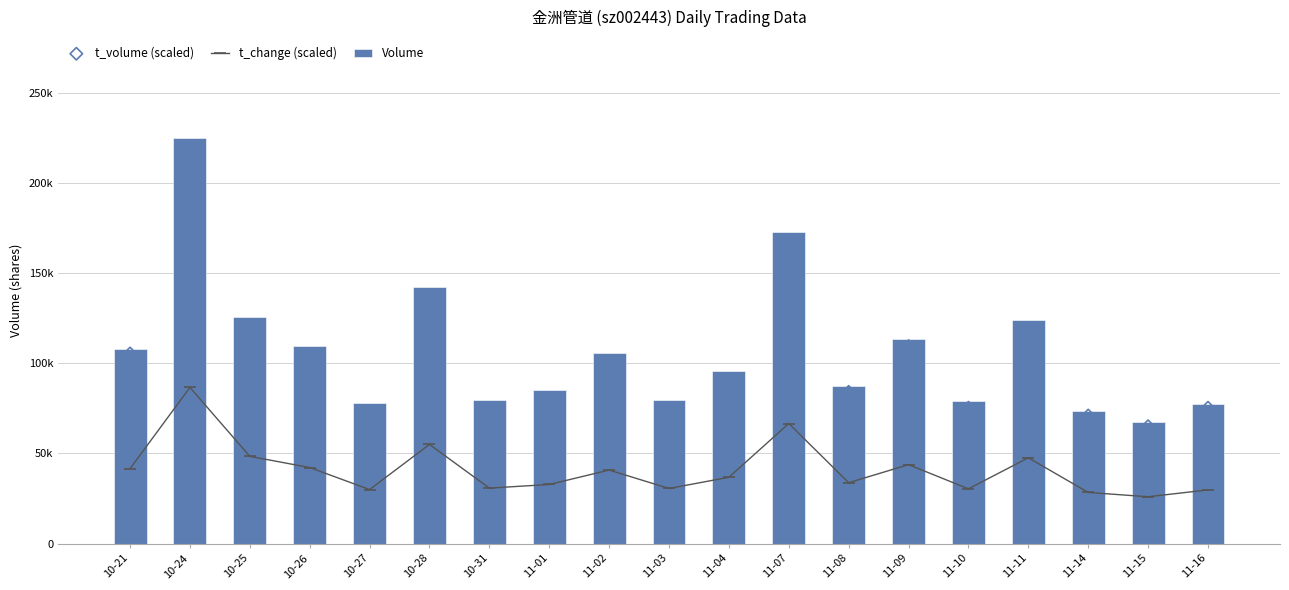

At which category is the sum across all series the highest?

10-24